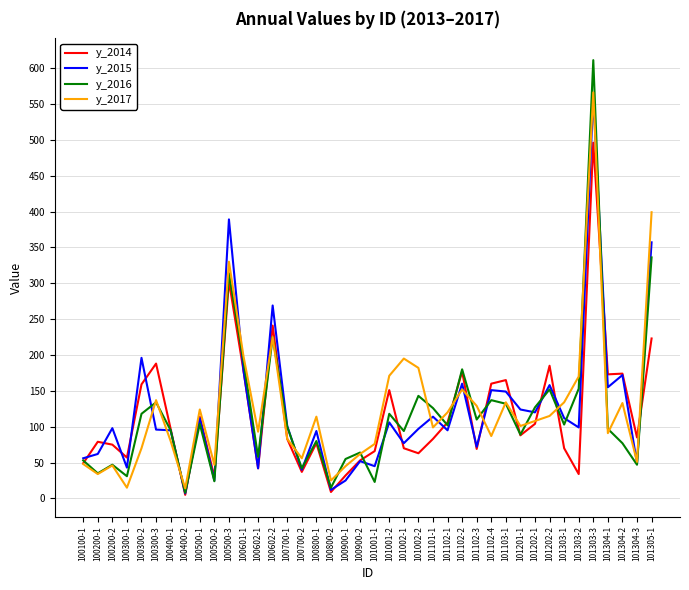

The value of y_2017 at 101304-3 is 51. True or false?

True